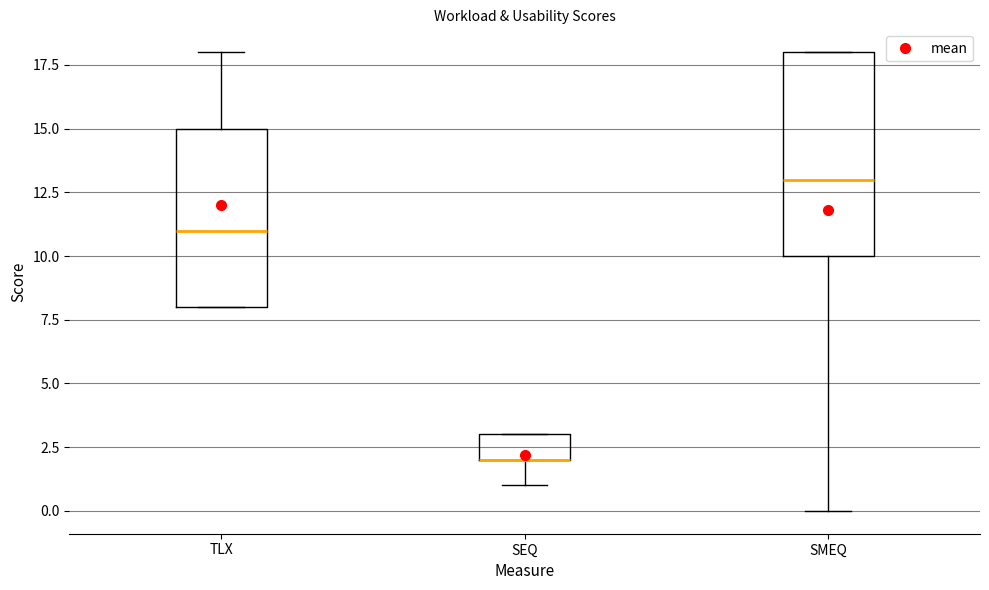

Comparing the boxes themselves (not the whiskers), which one is the tallest?

SMEQ